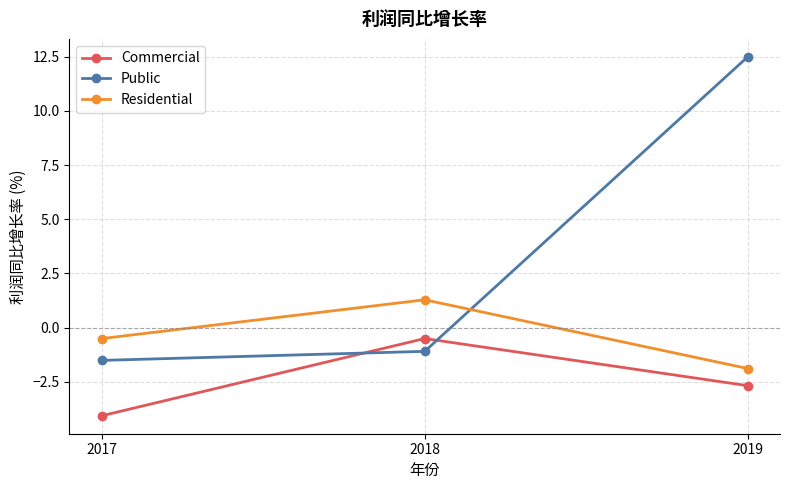

At which label does Public reach its peak?

2019